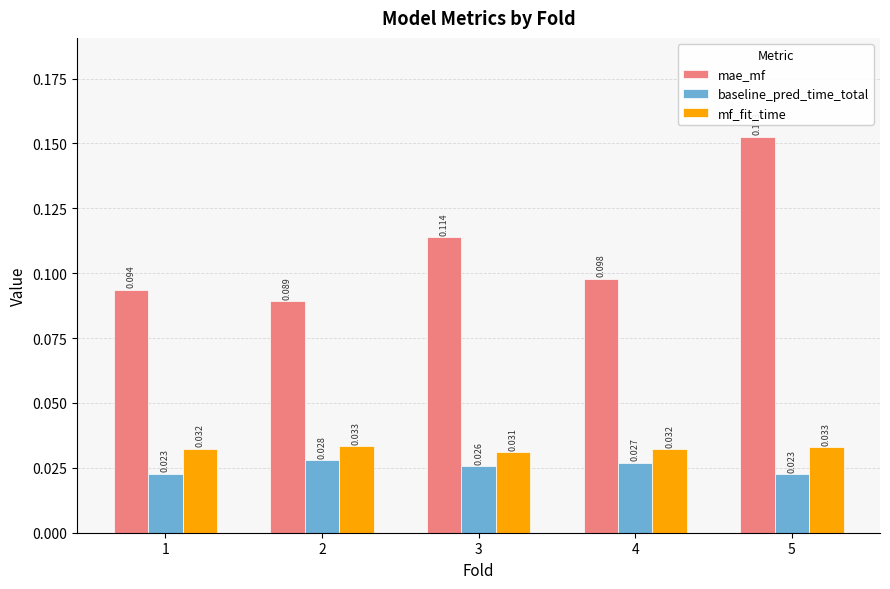

How many bars are there in total?

15